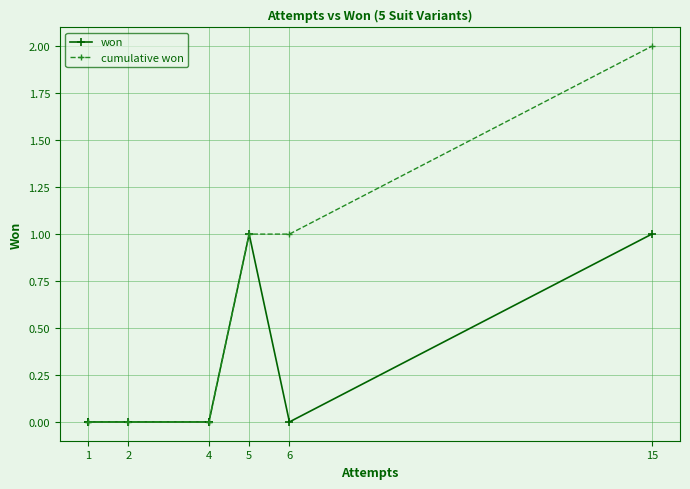

How many values in the won series exceed 0?

2